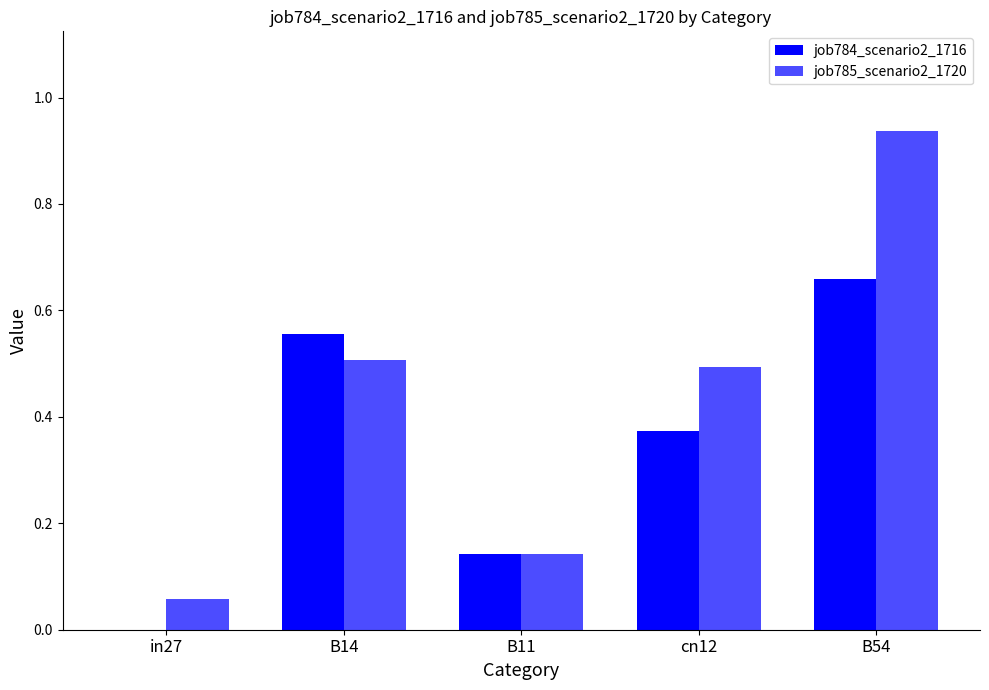

How many categories are shown in the chart?

5